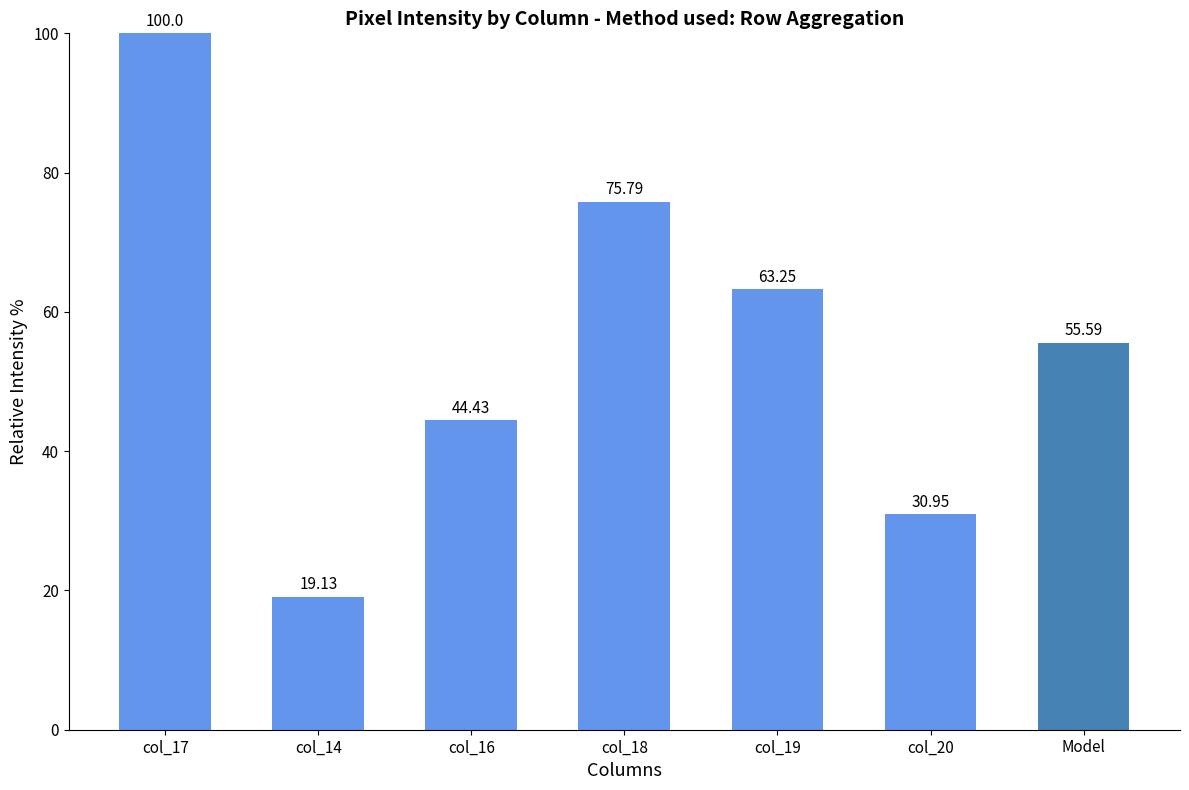

List the labels in order of value, largest first.

col_17, col_18, col_19, Model, col_16, col_20, col_14